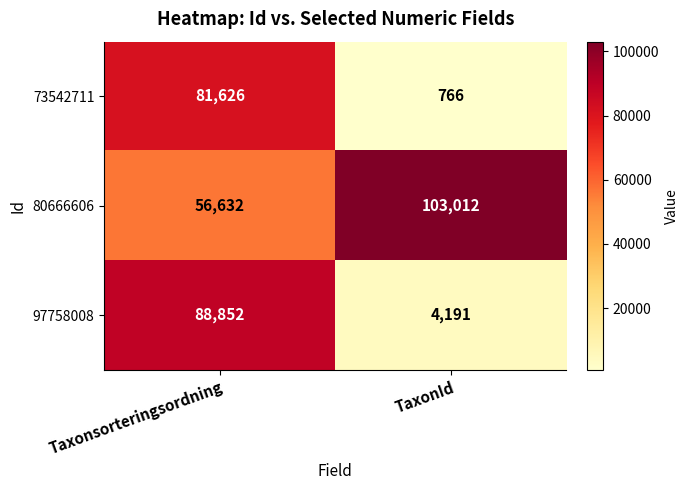

At how many categories does at least one series exceed 86178?

2